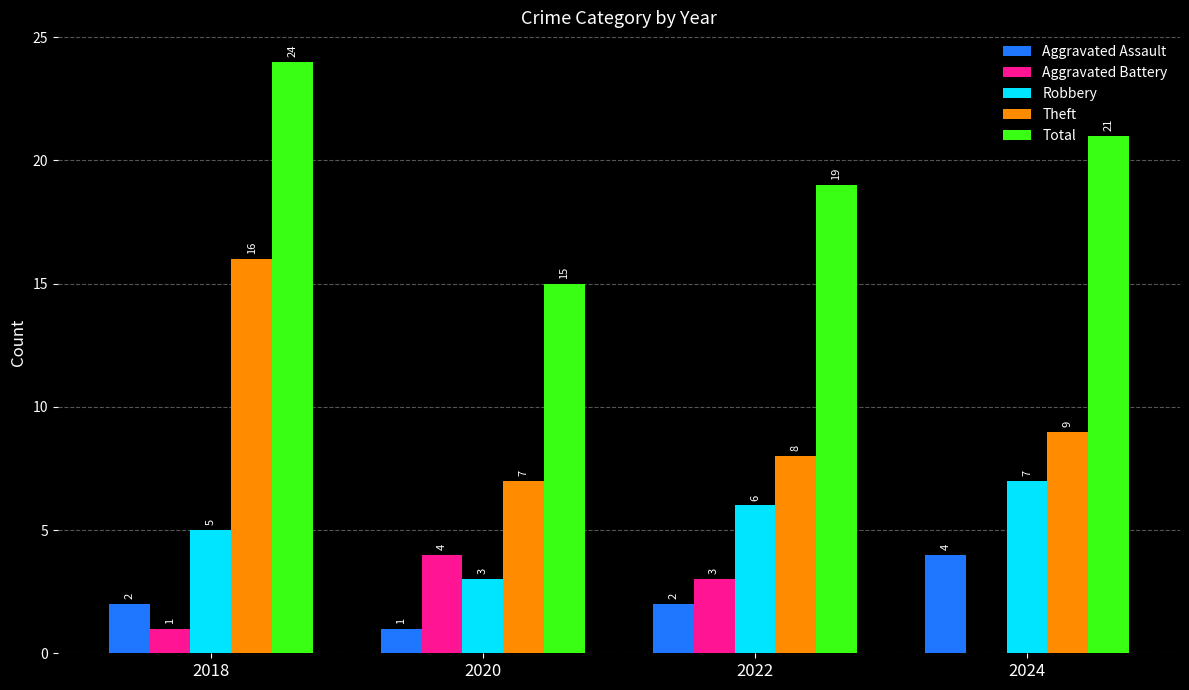

What is the spread (max minus min) of values at 2018?

23